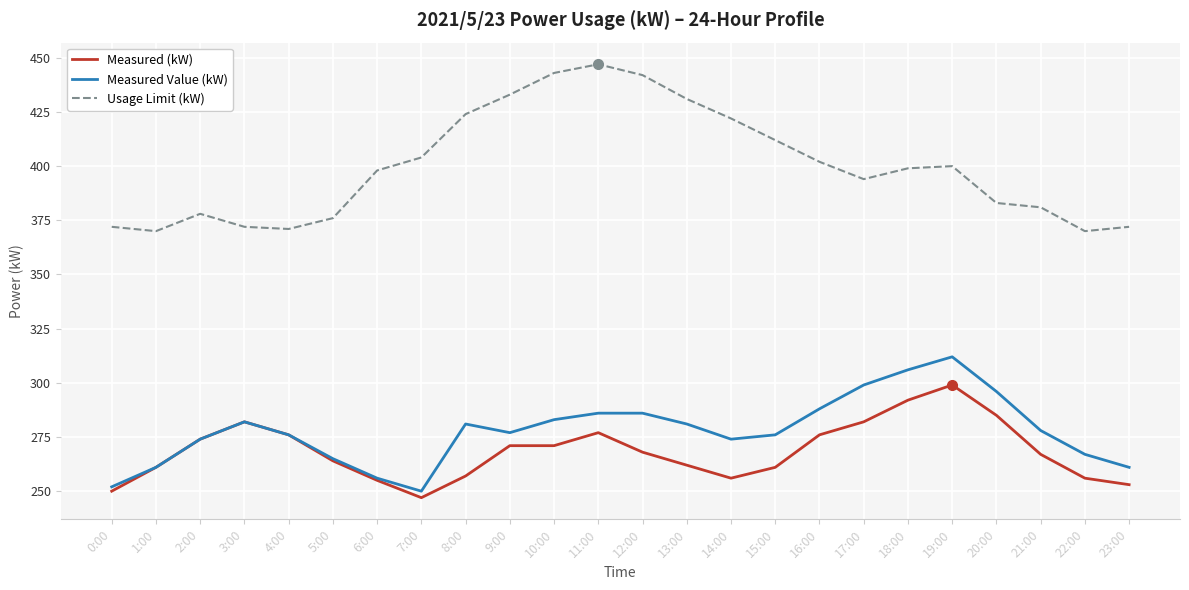

What is the maximum value for Measured Value (kW)?

312